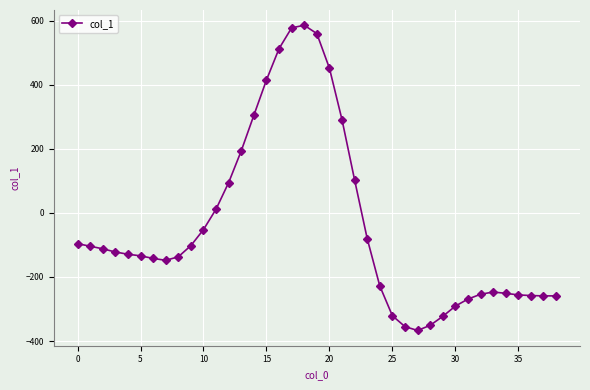

True or false: the data has more than 0 interior local peaks.

True